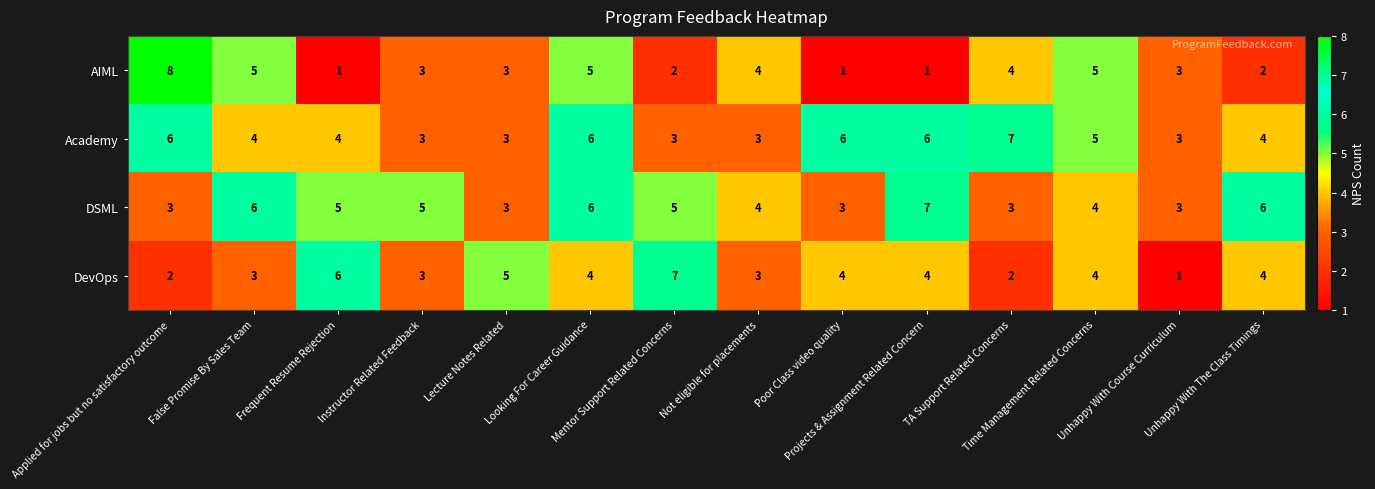

What is the average value of the DevOps series?

4